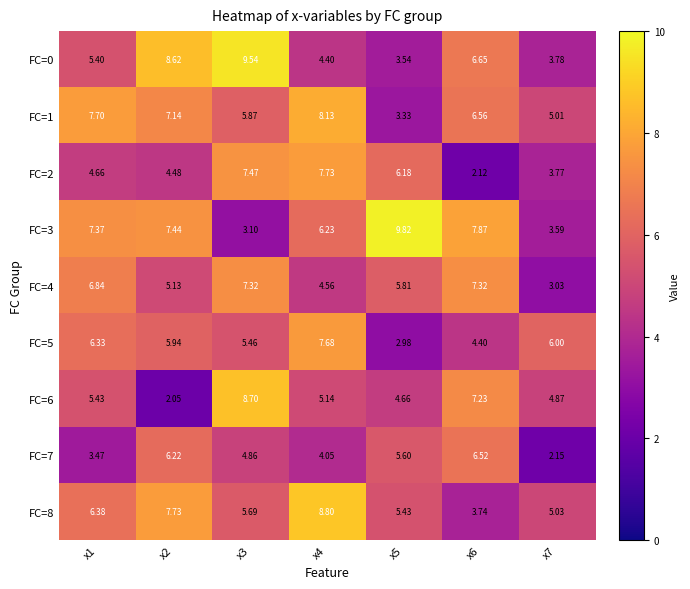

Is the value of FC=4 at x7 greater than the value of FC=7 at x1?

No